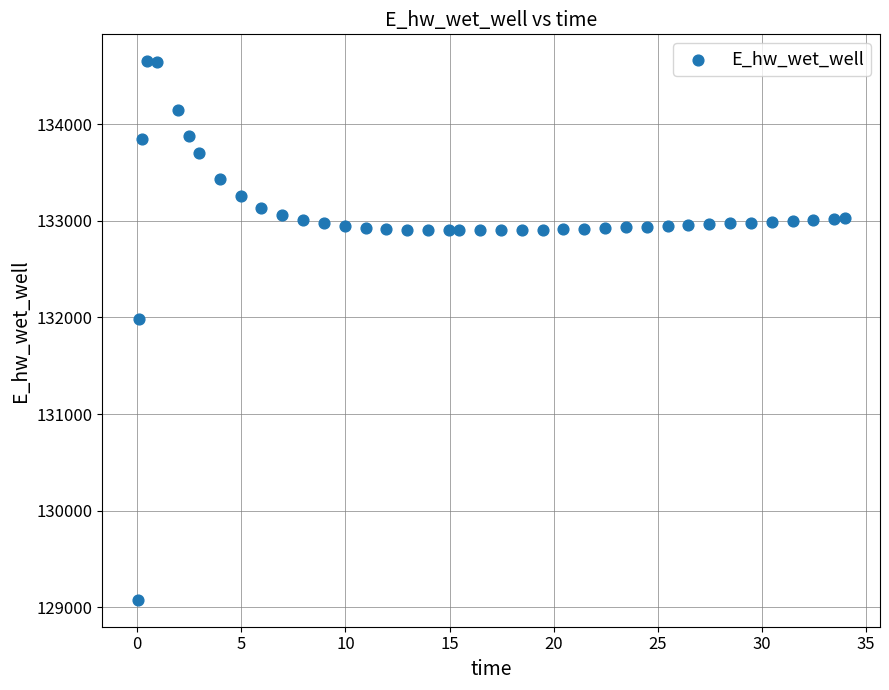

What Y value in the scatter plot is closest to 131863?

131984.8